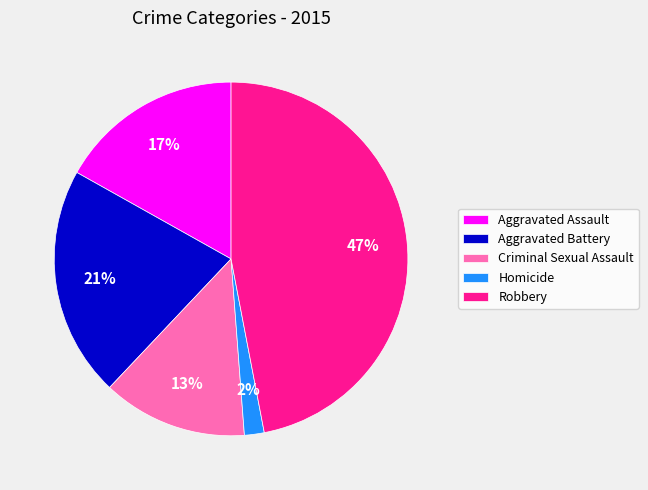

Is the sum of Aggravated Battery and Robbery greater than half?

Yes